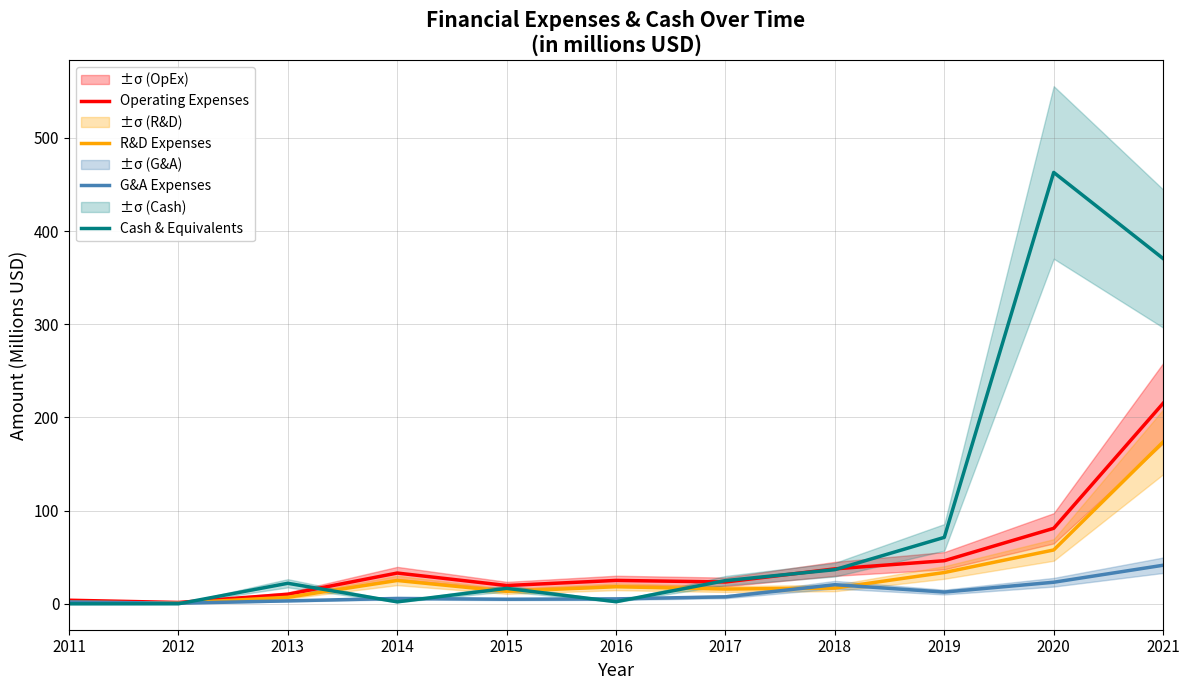

Does the chart display data point markers on the line(s)?

No